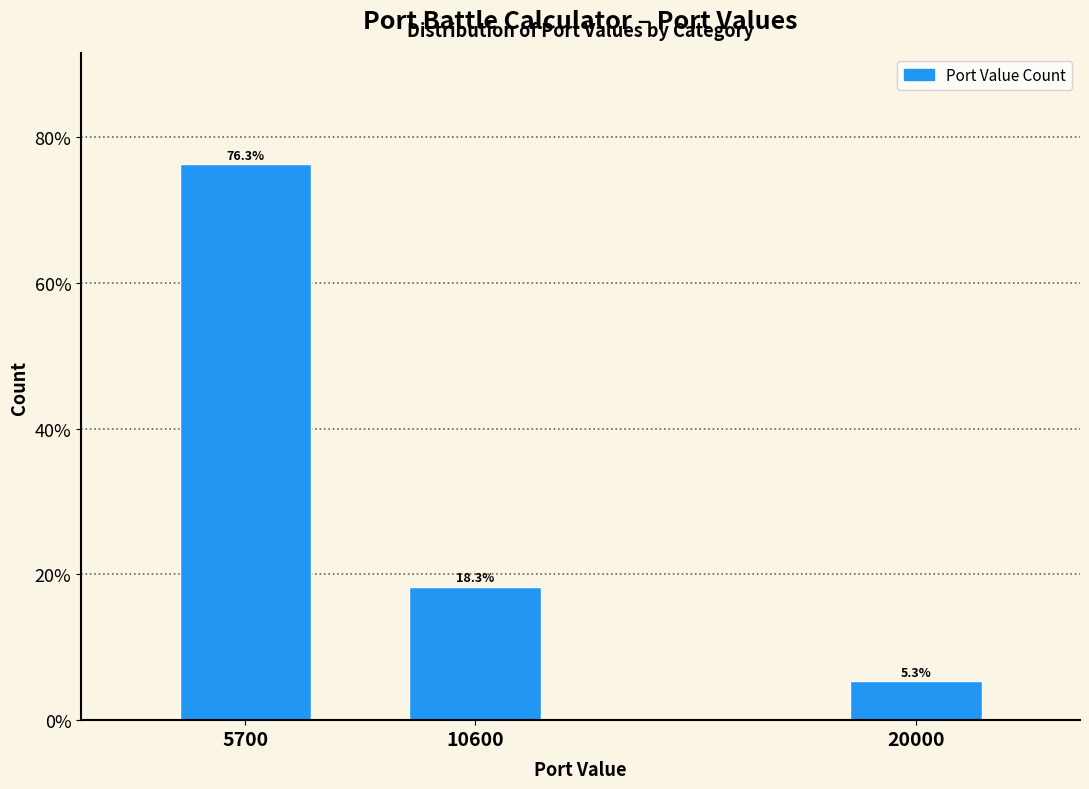

Reading right to left, list all the values displayed in this chart.

5.3	18.3	76.3